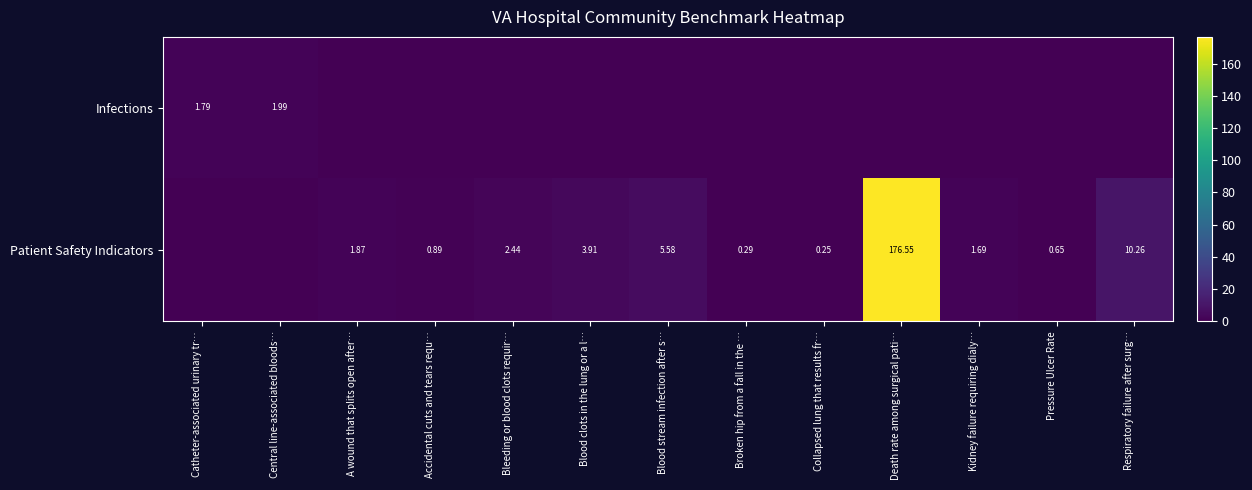

Which category has the lowest value in the Patient Safety Indicators series?

Catheter-associated urinary tr…